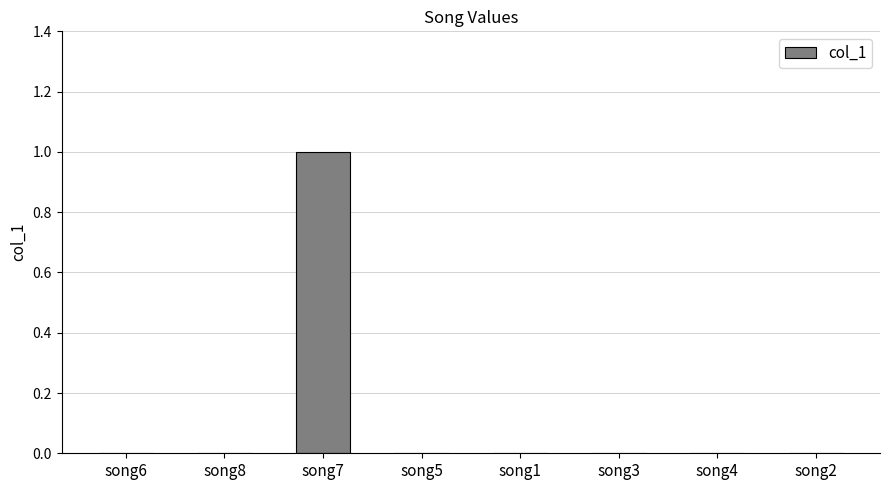

Between song5 and song7, which is larger?

song7